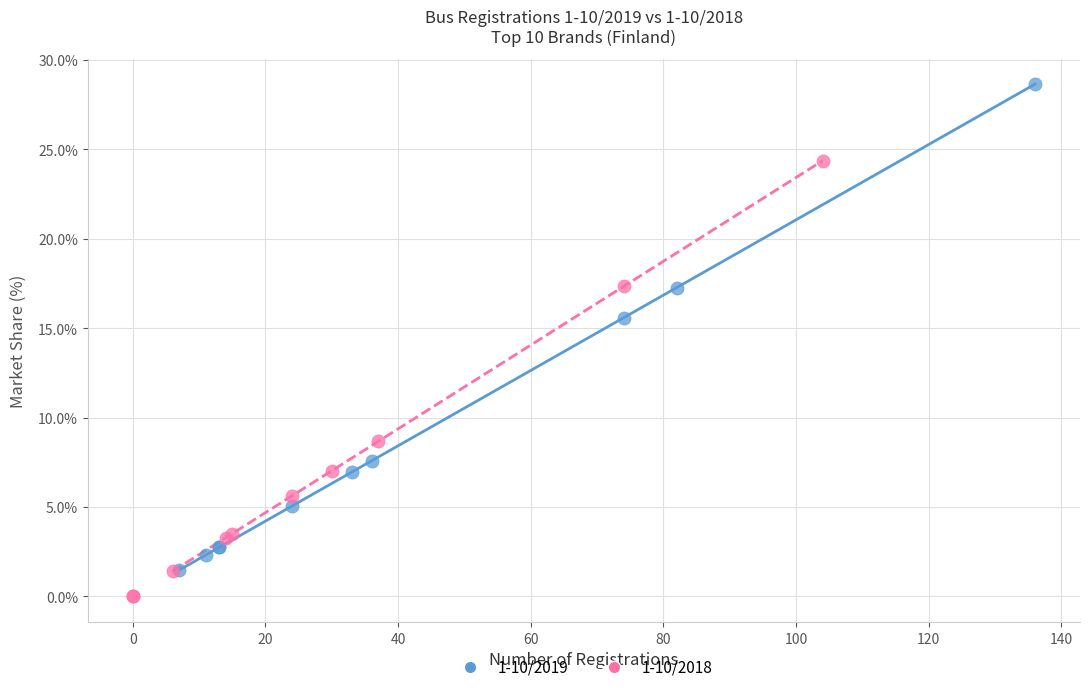

What are all the series names shown in the legend?

1-10/2019, 1-10/2018